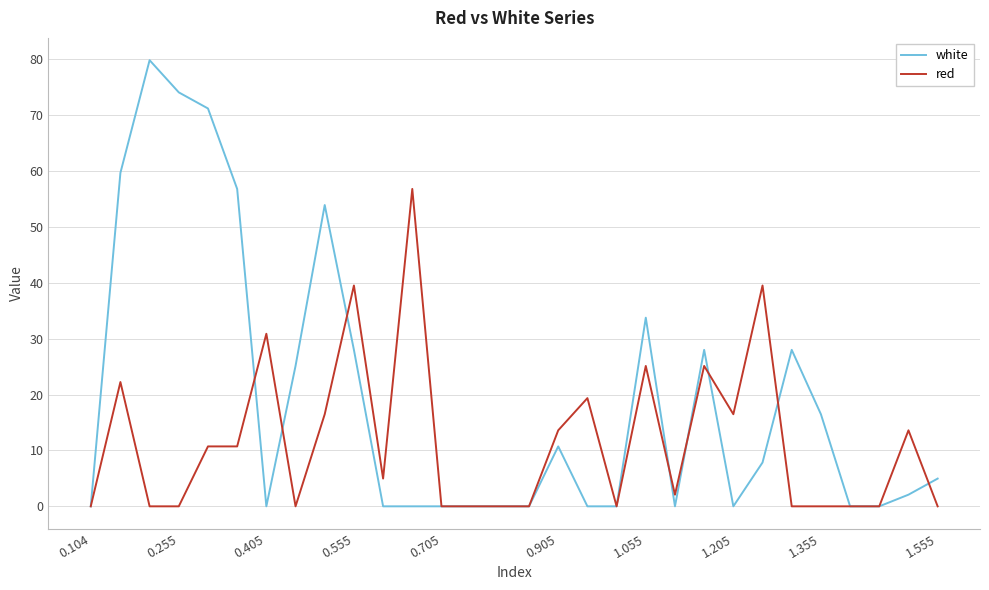

Reading right to left, transcribe all the data shown in this chart.

white: 5.0	2.1	0.0	0.0	16.5	28.0	7.8	0.0	28.0	0.0	33.7	0.0	0.0	10.7	0.0	0.0	0.0	0.0	0.0	0.0	28.0	53.9	25.1	0.0	56.8	71.2	74.0	79.8	59.7	0.0
red: 0.0	13.6	0.0	0.0	0.0	0.0	39.5	16.5	25.1	2.1	25.1	0.0	19.4	13.6	0.0	0.0	0.0	0.0	56.8	5.0	39.5	16.5	0.0	30.9	10.7	10.7	0.0	0.0	22.2	0.0